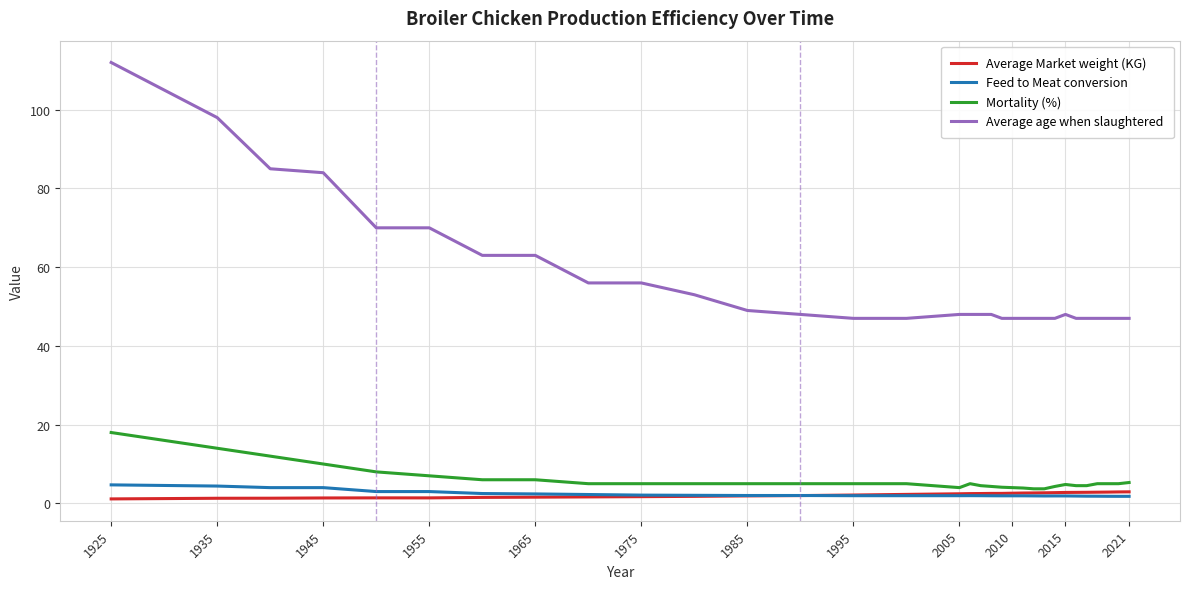

What is the maximum value shown in the chart?

112.0